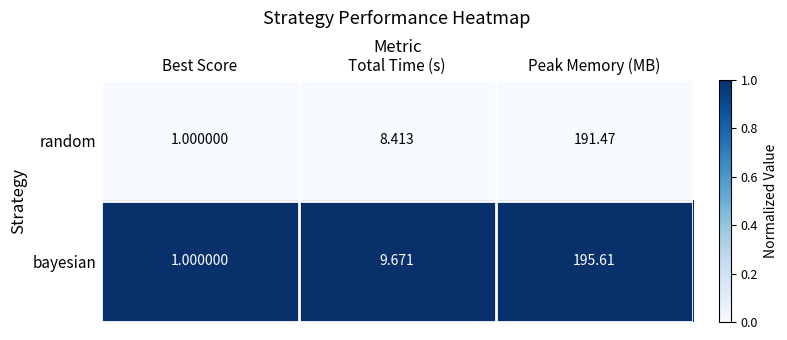

What is the greatest value displayed?

195.6